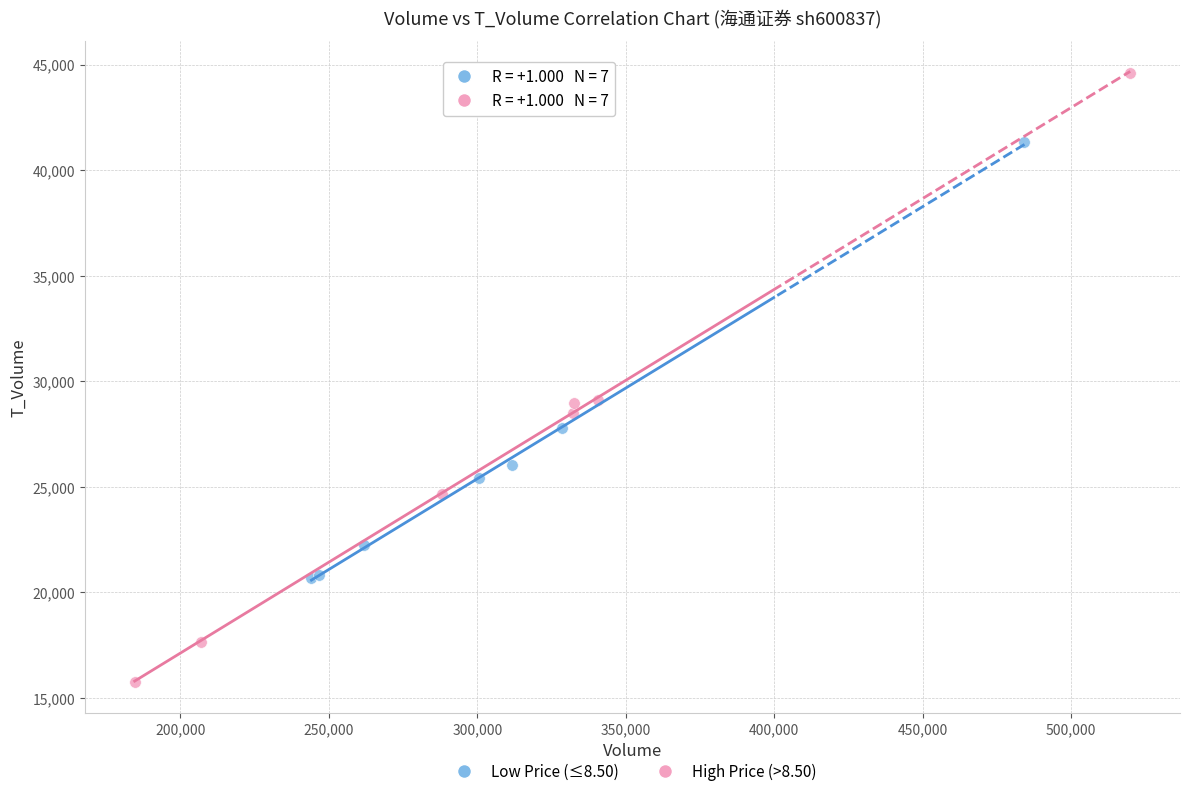

Which series has the widest spread of Y values?

High Price (>8.50)